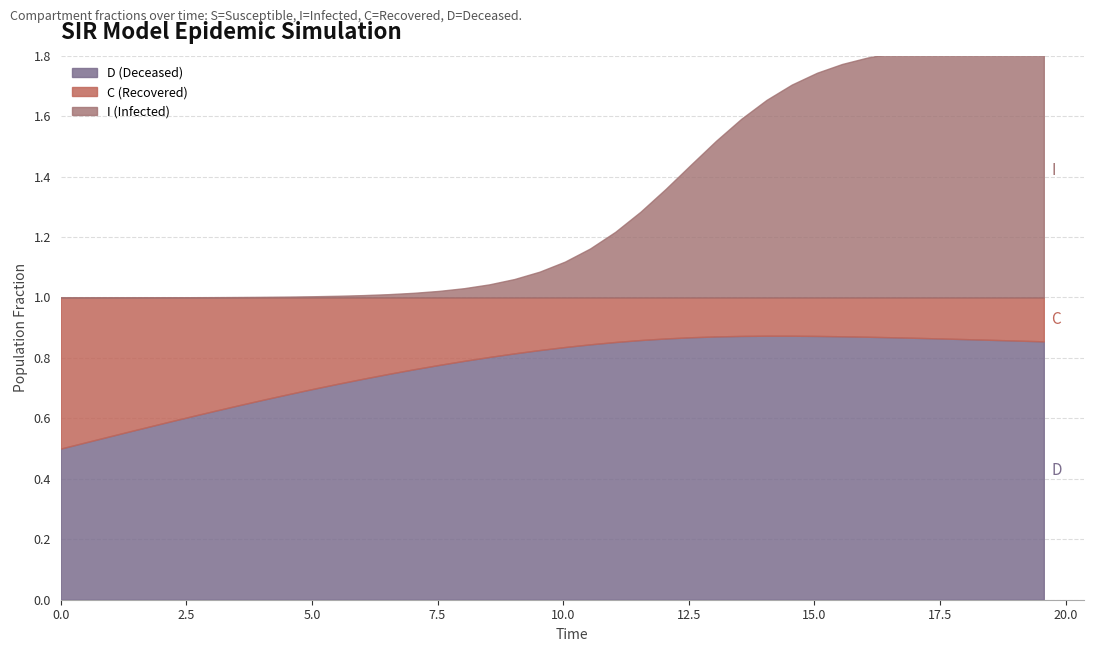

At how many categories does at least one series exceed 0?

40